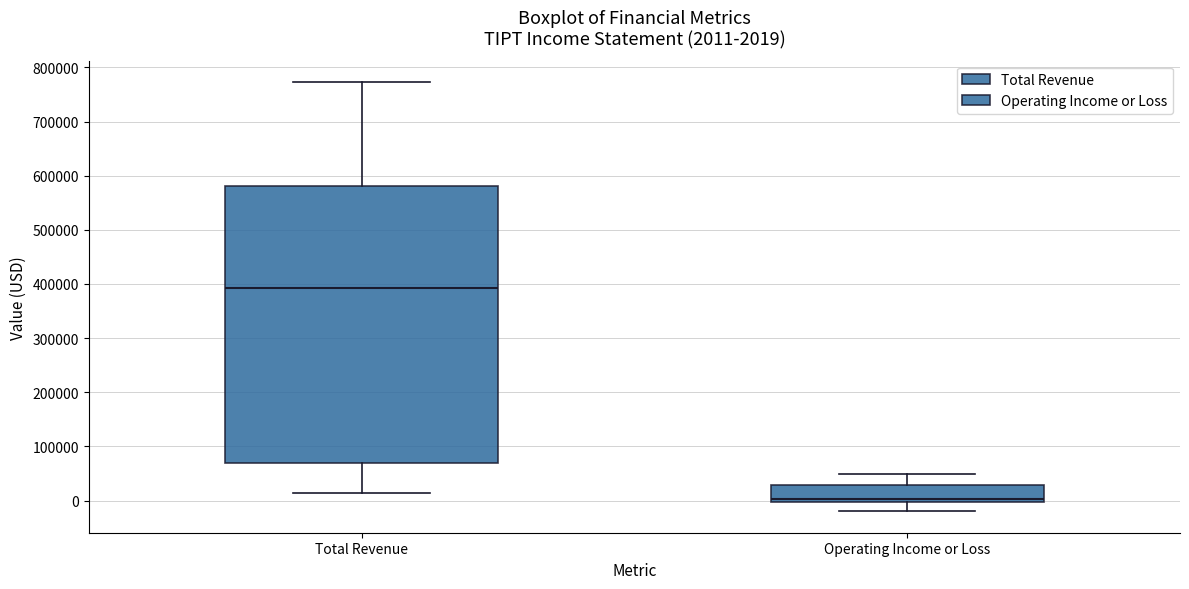

Which box is the tallest, from its lower edge to its upper edge?

Total Revenue